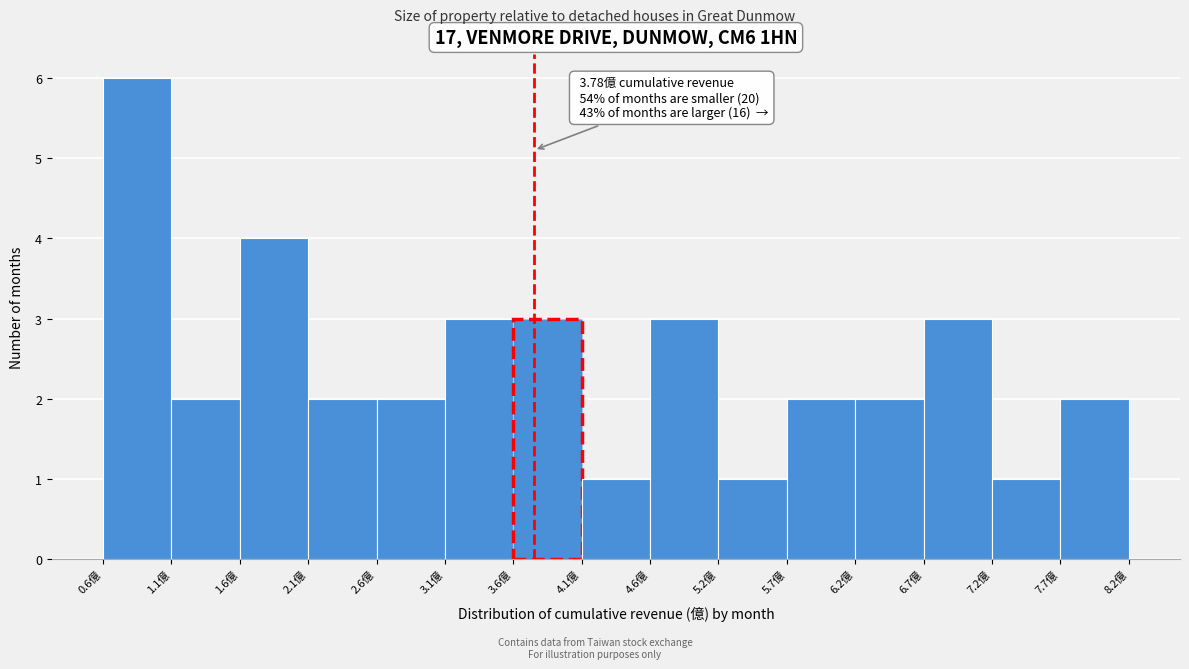

Which range on the x-axis has the tallest bar?

0.6 to 1.1